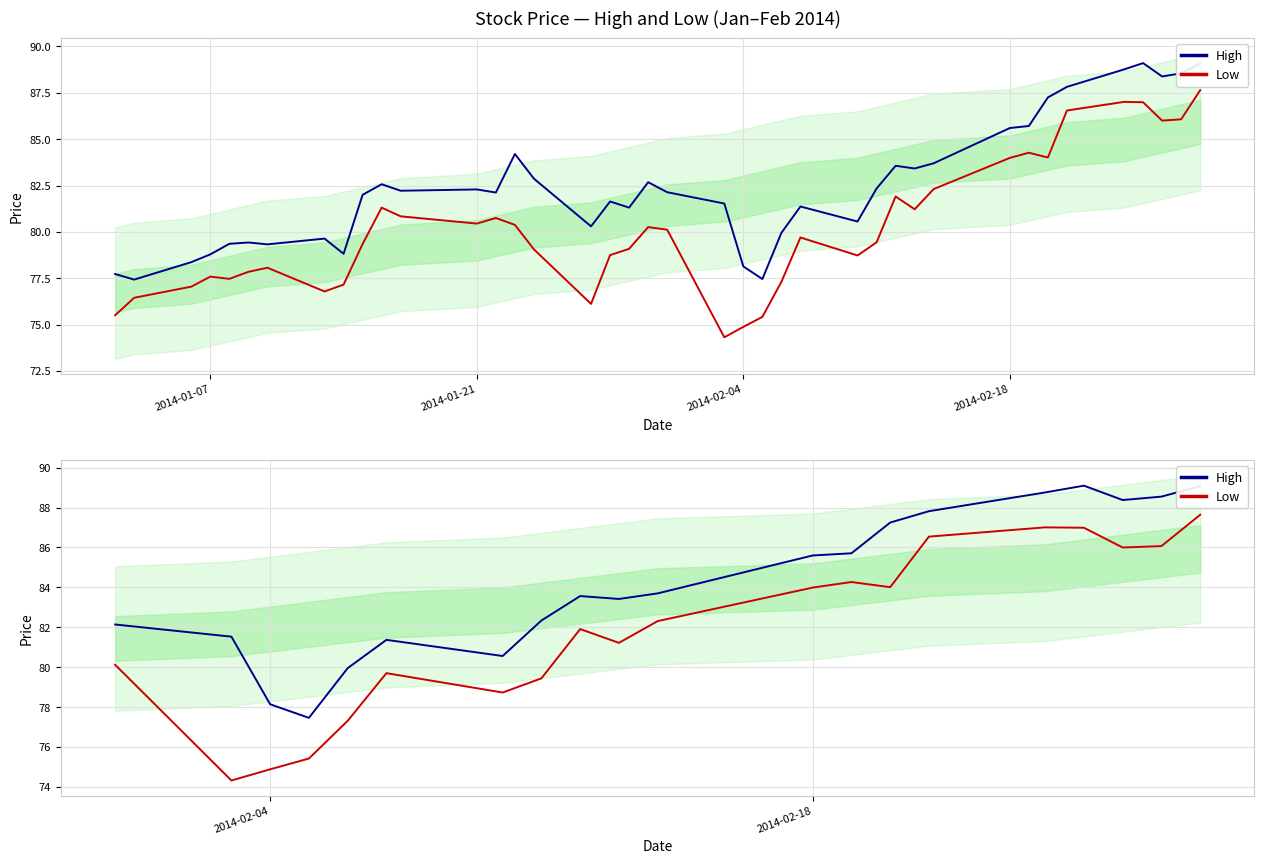

Reading left to right, extract all data points from this chart.

High: 82.1	81.5	78.1	77.5	80.0	81.4	80.6	82.3	83.6	83.4	83.7	85.6	85.7	87.2	87.8	88.8	89.1	88.4	88.5	89.1
Low: 80.1	74.3	74.9	75.4	77.3	79.7	78.7	79.4	81.9	81.2	82.3	84.0	84.3	84.0	86.5	87.0	87.0	86.0	86.1	87.6